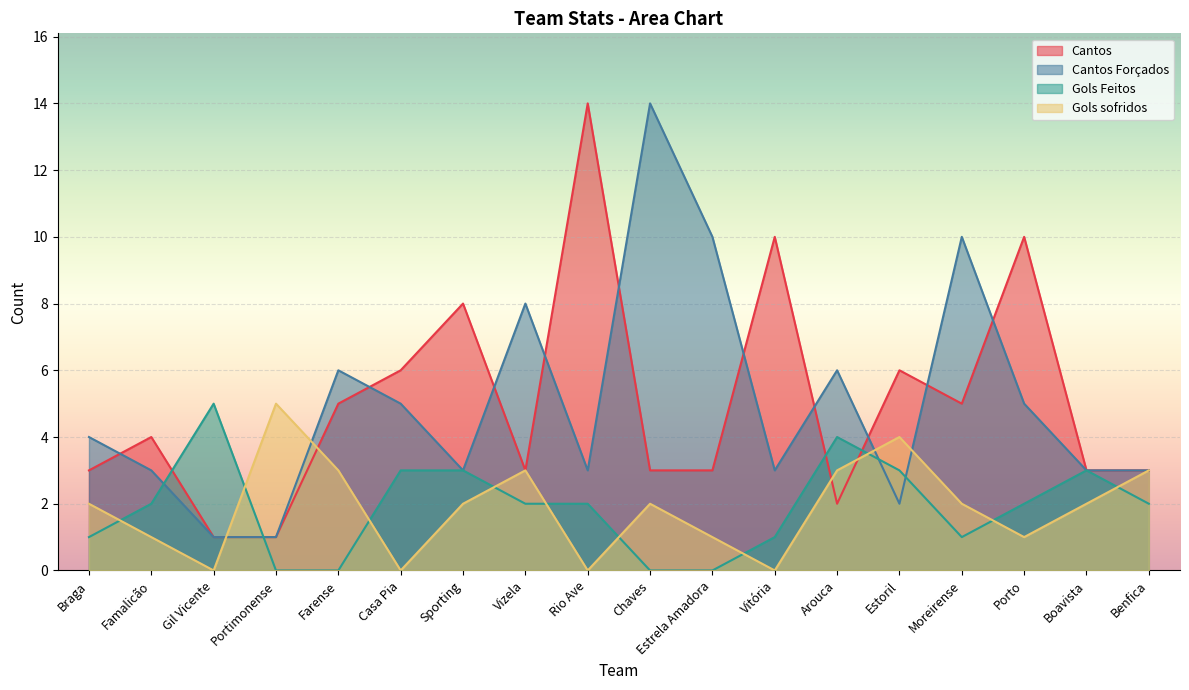

Which series has the largest range (max minus min)?

Cantos